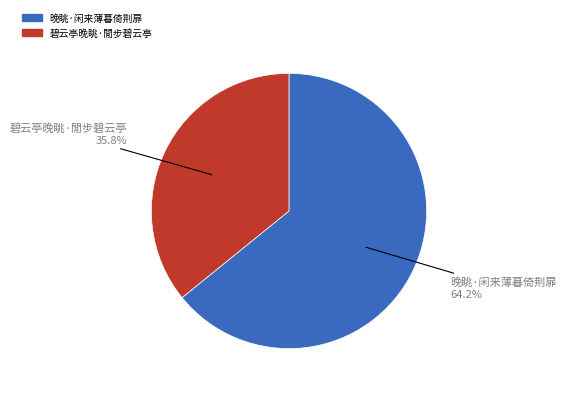

The 碧云亭晚眺·閒步碧云亭 slice represents 36% of the pie. True or false?

True